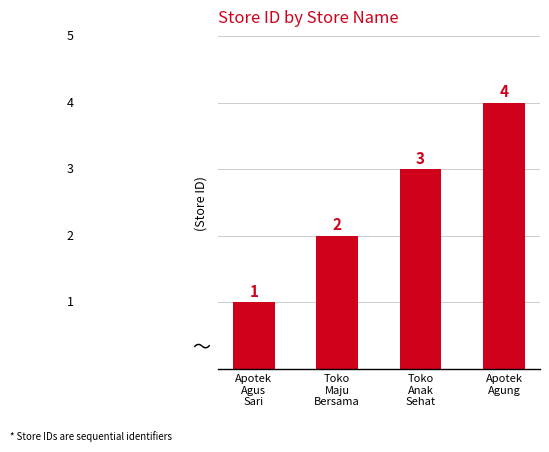

List the labels in order of value, smallest first.

Apotek
Agus
Sari, Toko
Maju
Bersama, Toko
Anak
Sehat, Apotek
Agung